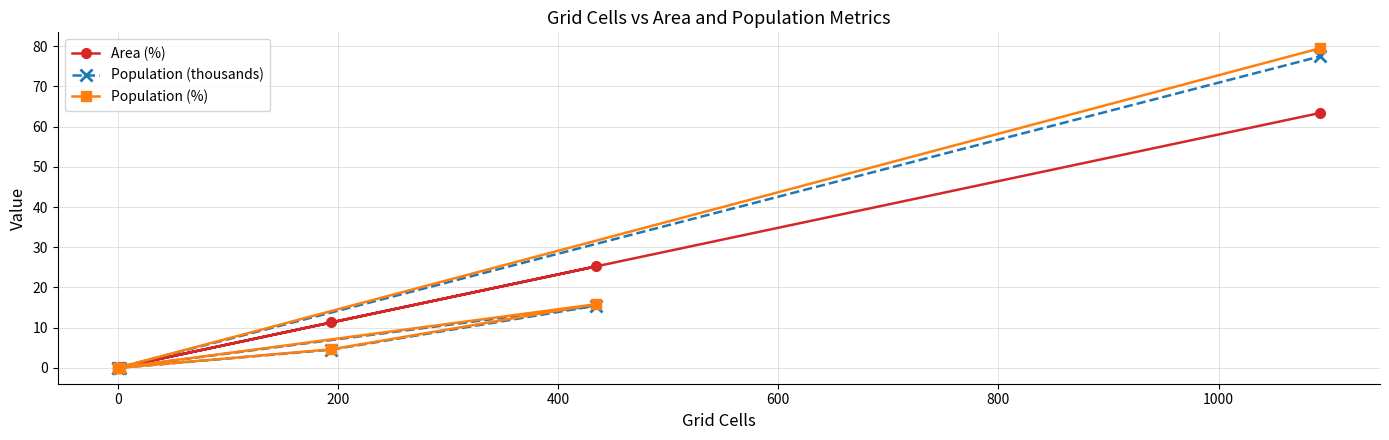

True or false: Area (%) and Population (thousands) cross at least once.

False